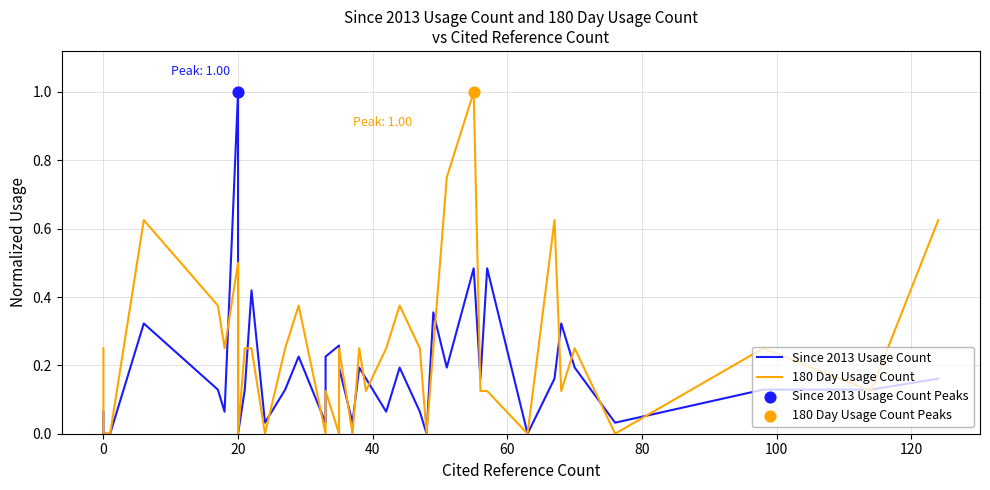

Which series reaches the maximum Y coordinate?

Since 2013 Usage Count